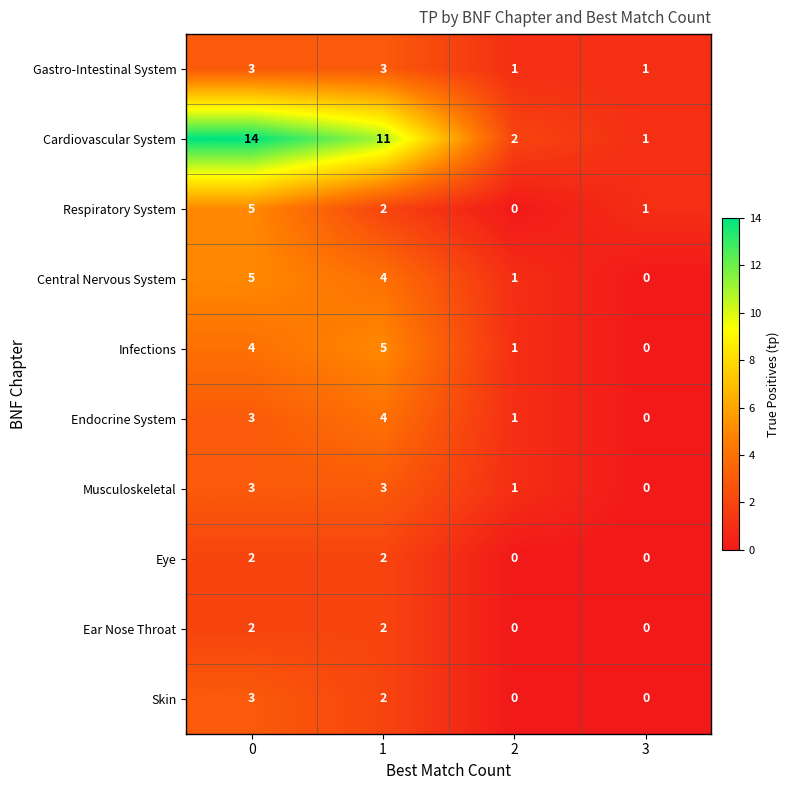

What is the spread (max minus min) of values at 1?

9